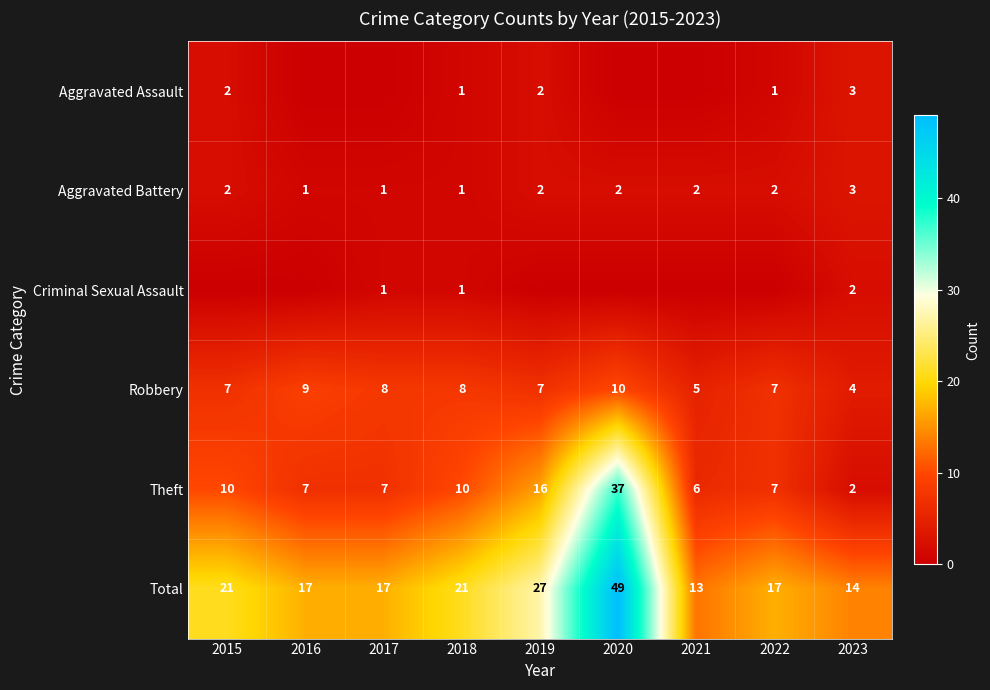

Which category has the lowest value in the Total series?

2021